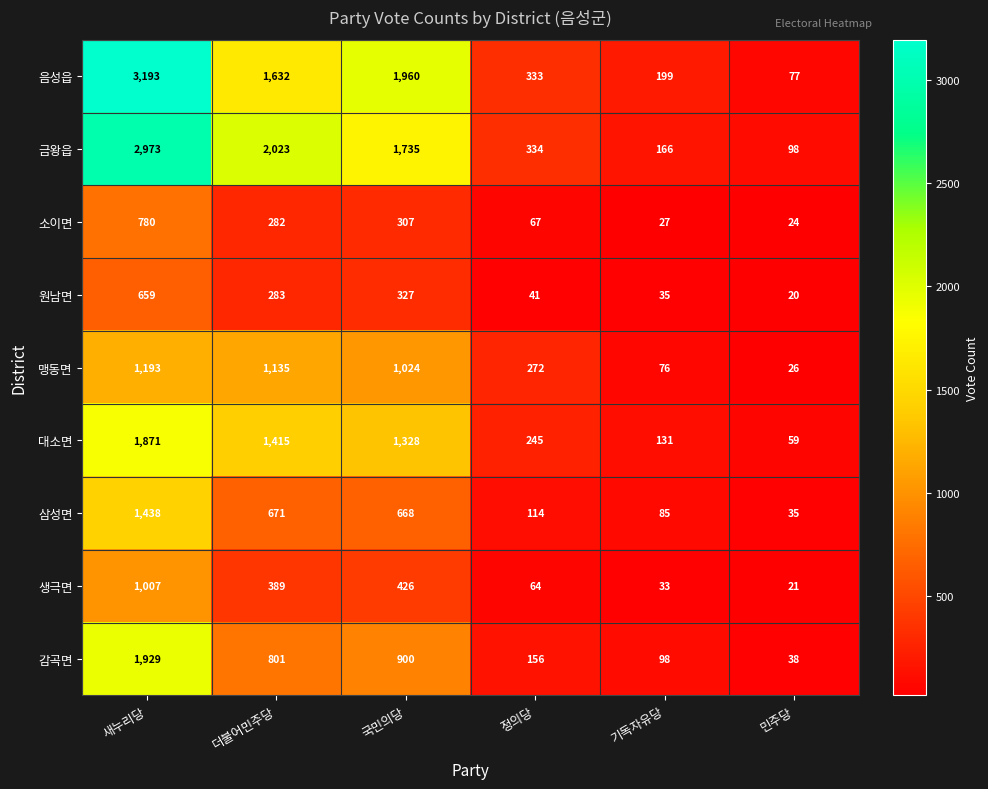

At which label does 대소면 reach its minimum?

민주당